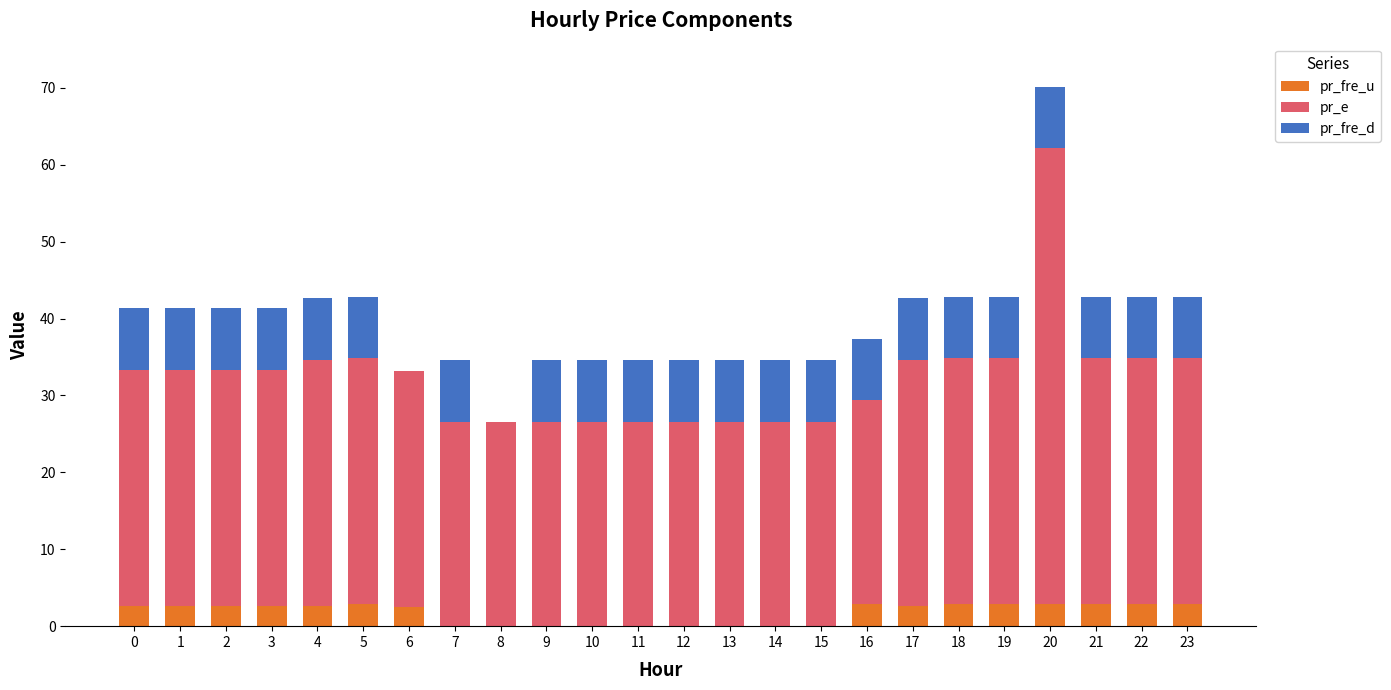

What is the total value across all series at 20?

70.1